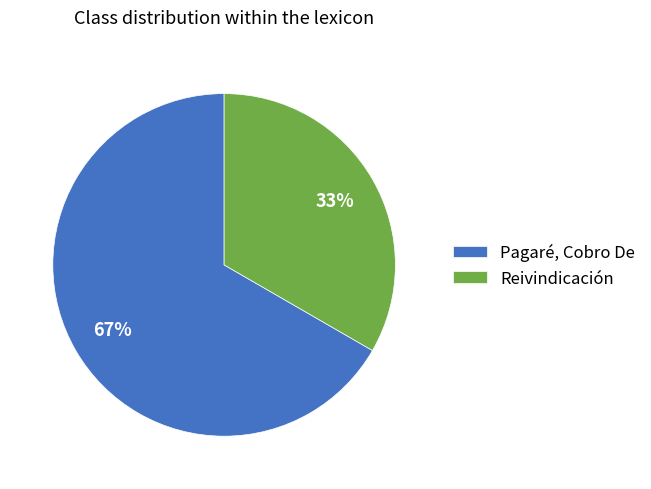

Combined, do Reivindicación and Pagaré, Cobro De account for over 50%?

Yes